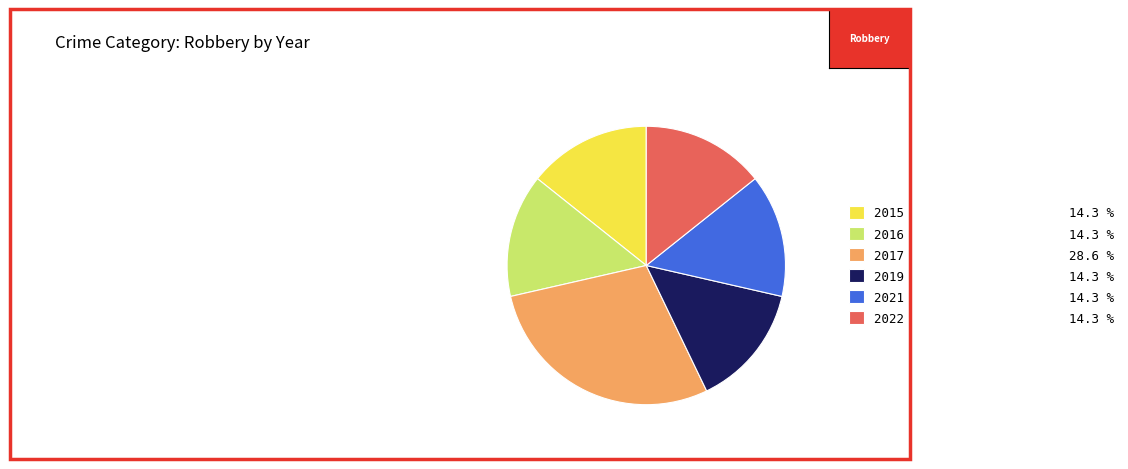

What is the ratio of the value at 2021 14.3 % to the value at 2019 14.3 %?

1.0